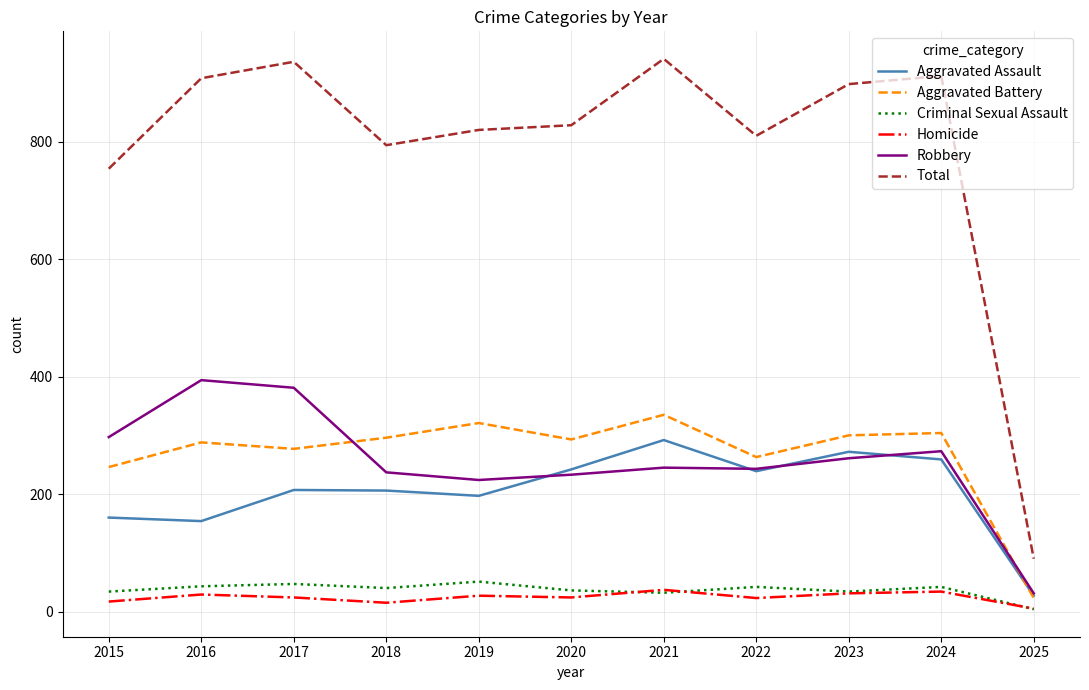

What is the lowest value of the Robbery series?

31